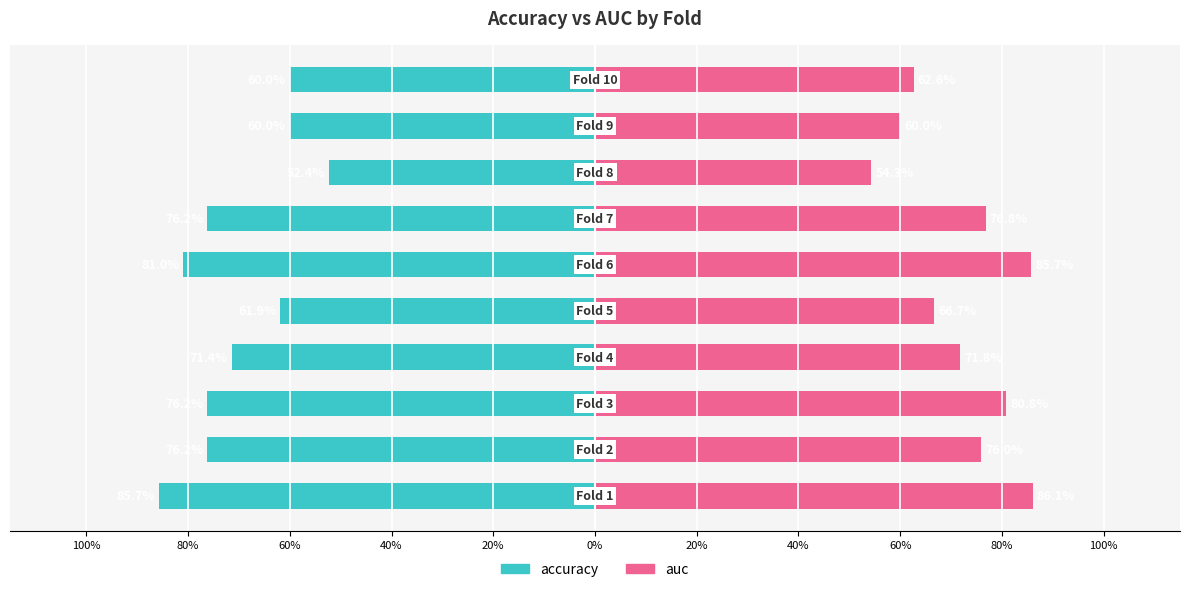

True or false: accuracy has a value of -0.8 at 40%.

False